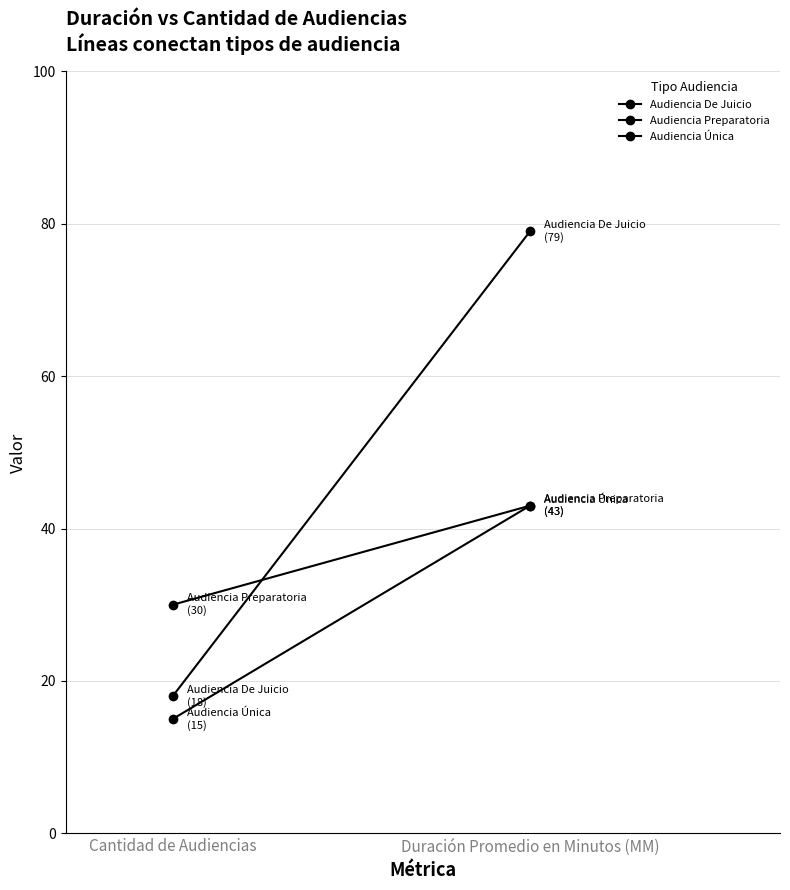

What is the approximate value of Audiencia Preparatoria at Cantidad de Audiencias?

30